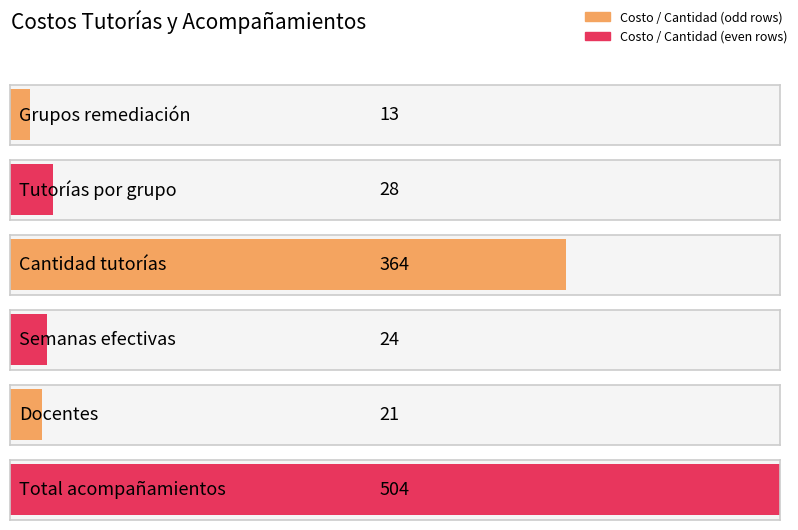

Reading left to right, what are all the values shown in this chart?

Grupos remediación=13	Tutorías por grupo=28	Cantidad tutorías=364	Semanas efectivas=24	Docentes=21	Total acompañamientos=504